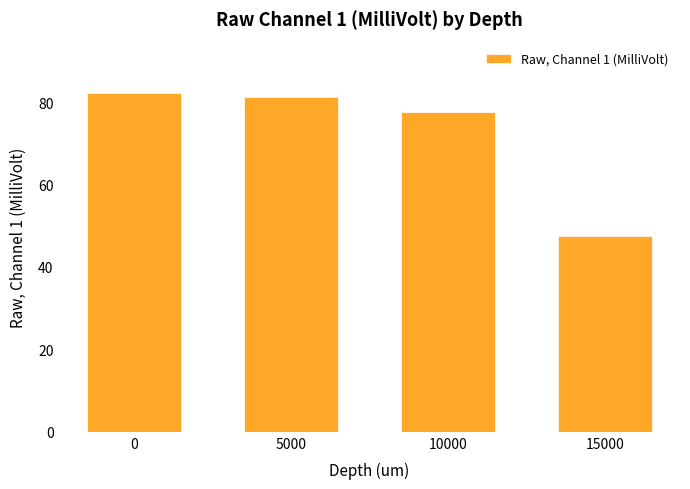

Which label corresponds to the smallest value in the chart?

15000